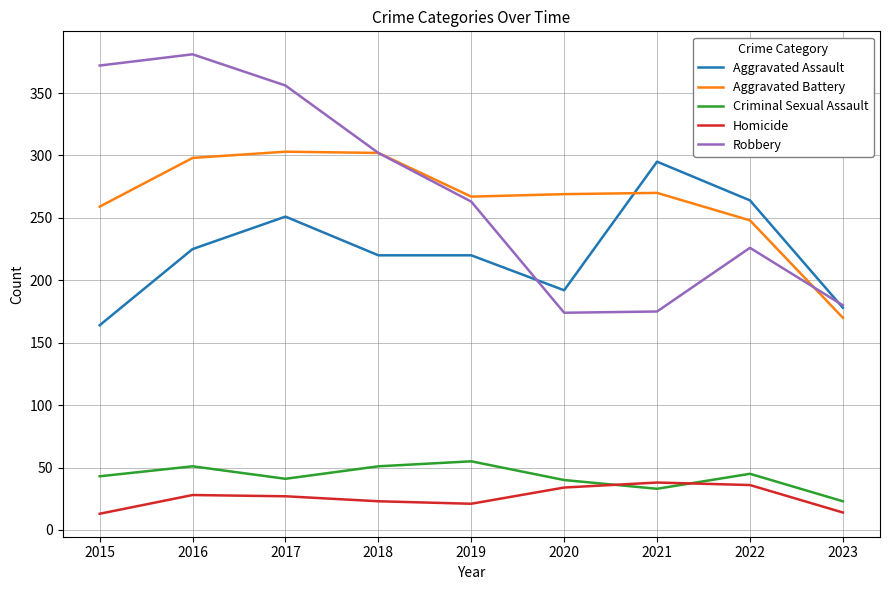

True or false: Criminal Sexual Assault and Robbery cross at least once.

False